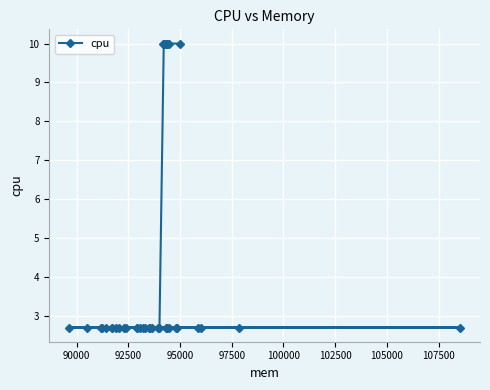

True or false: the data has more than 0 interior local peaks.

False